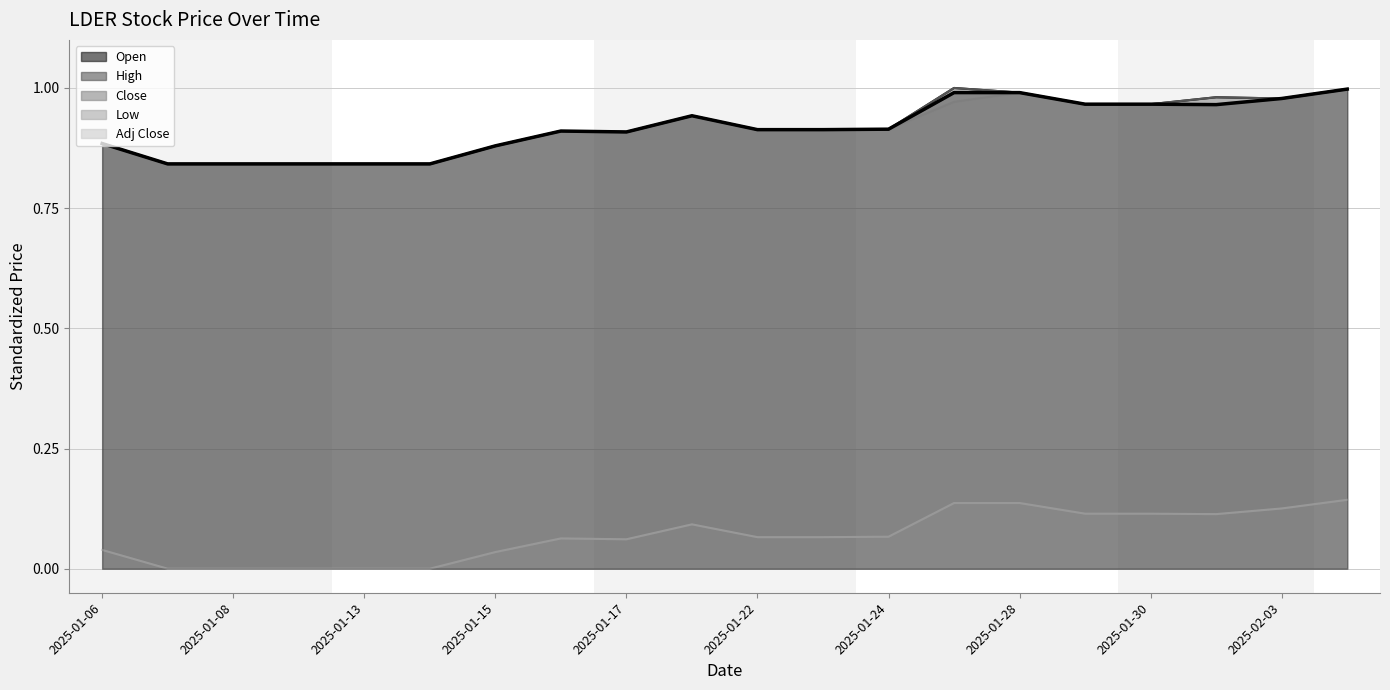

What is the spread (max minus min) of values at 2025-01-08?

0.8